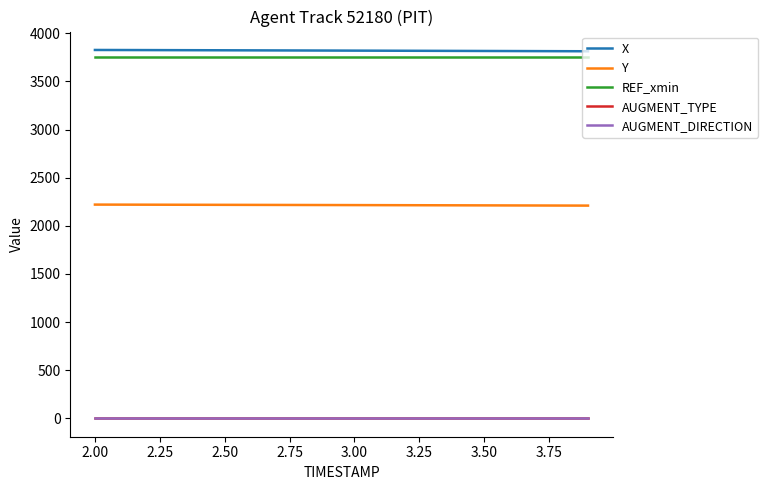

True or false: AUGMENT_DIRECTION and AUGMENT_TYPE intersect in this chart.

False